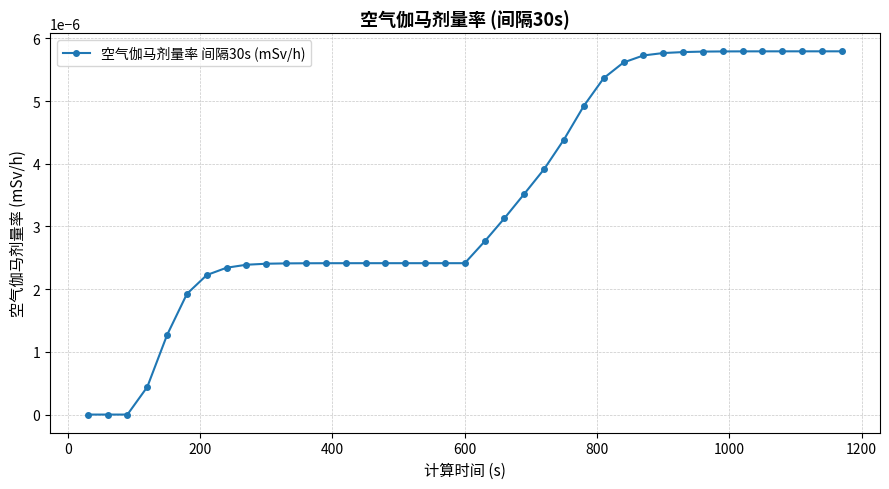

How many categories are shown in the chart?

39